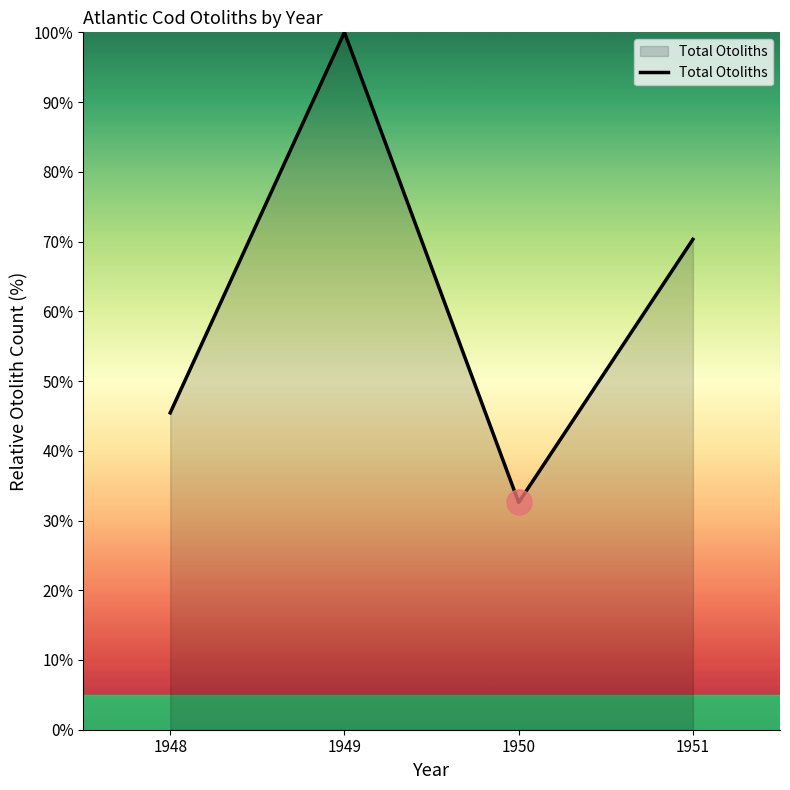

Count the number of data series in this chart.

1